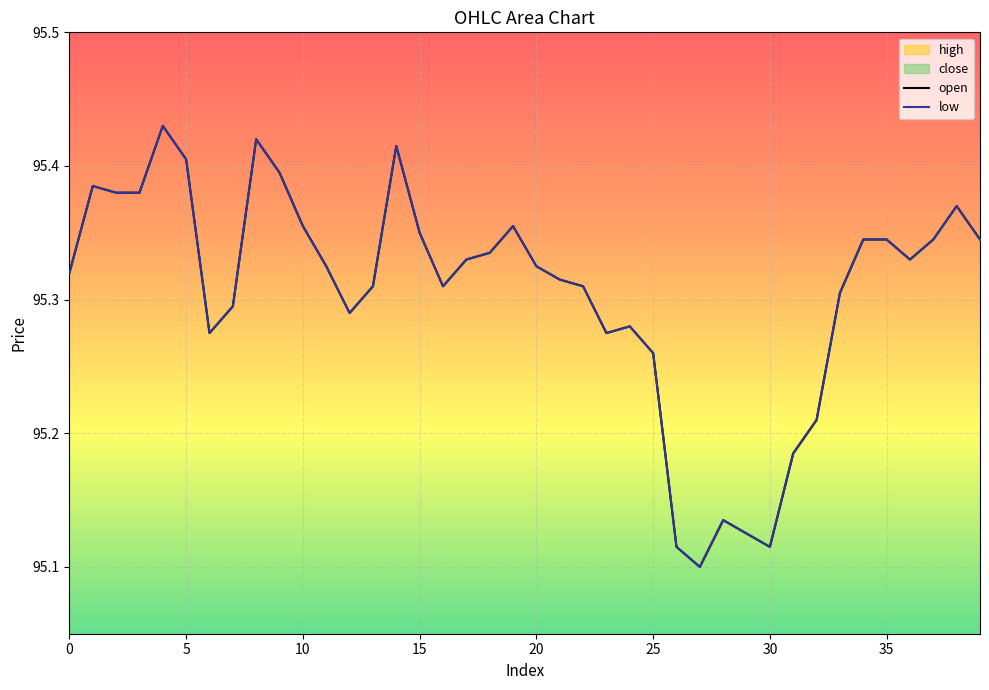

The open series shows 46.2 at 37. True or false?

False